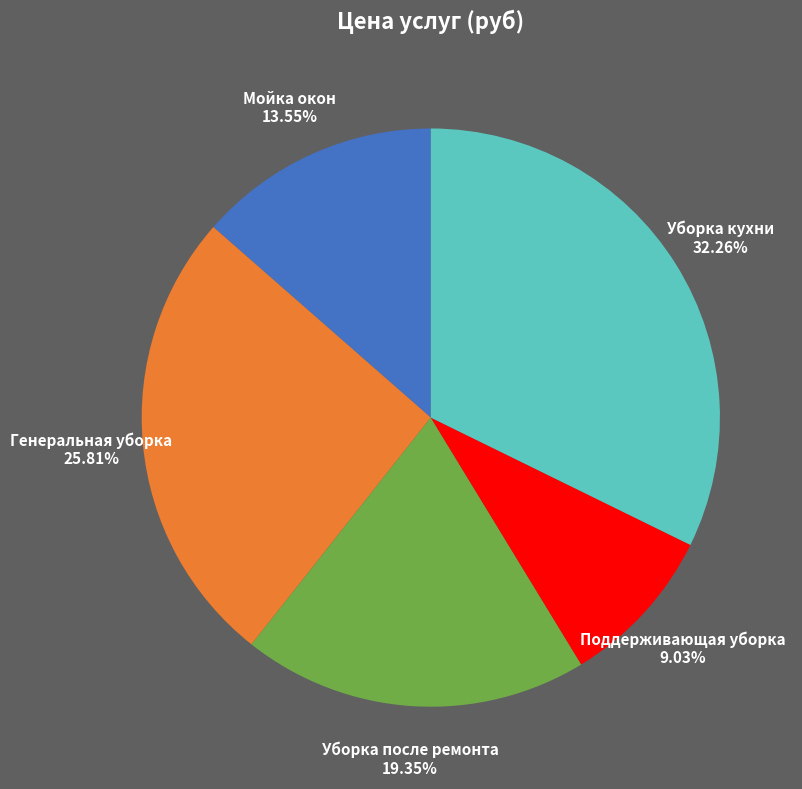

To the nearest percent, what is the combined percentage of Уборка кухни and Генеральная уборка?

58%